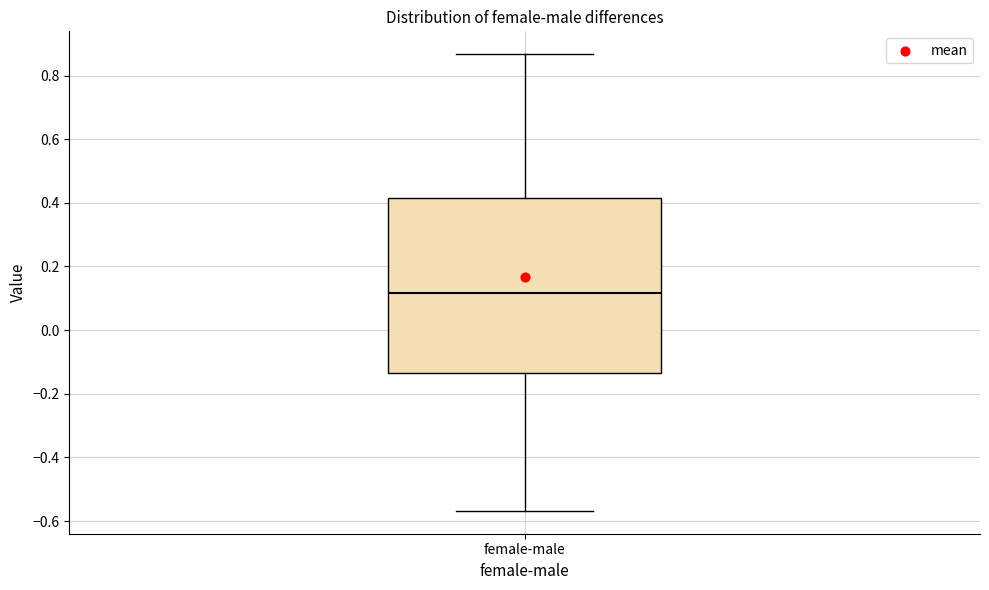

Where is the upper edge of the box for female-male on the y-axis? The values are not printed on the chart, so give them approximately, as read against the axis.

0.42